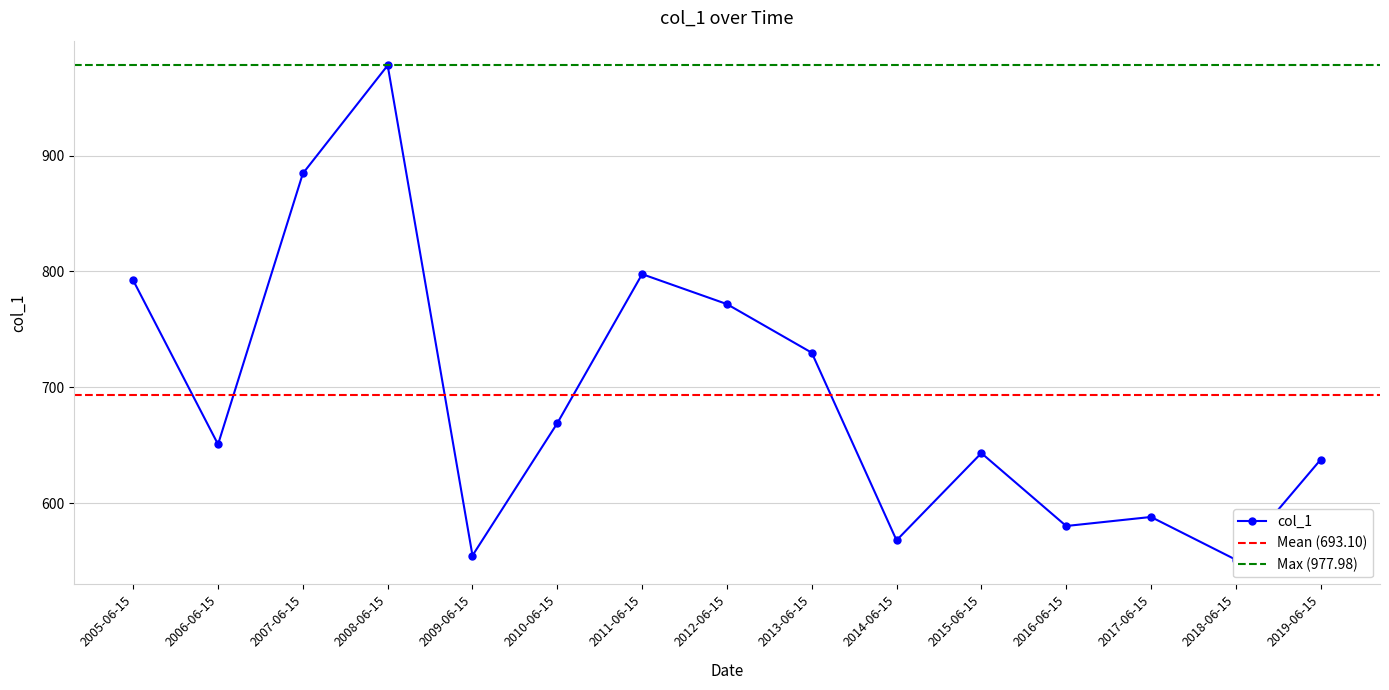

Which has a higher value, 2009-06-15 or 2008-06-15?

2008-06-15